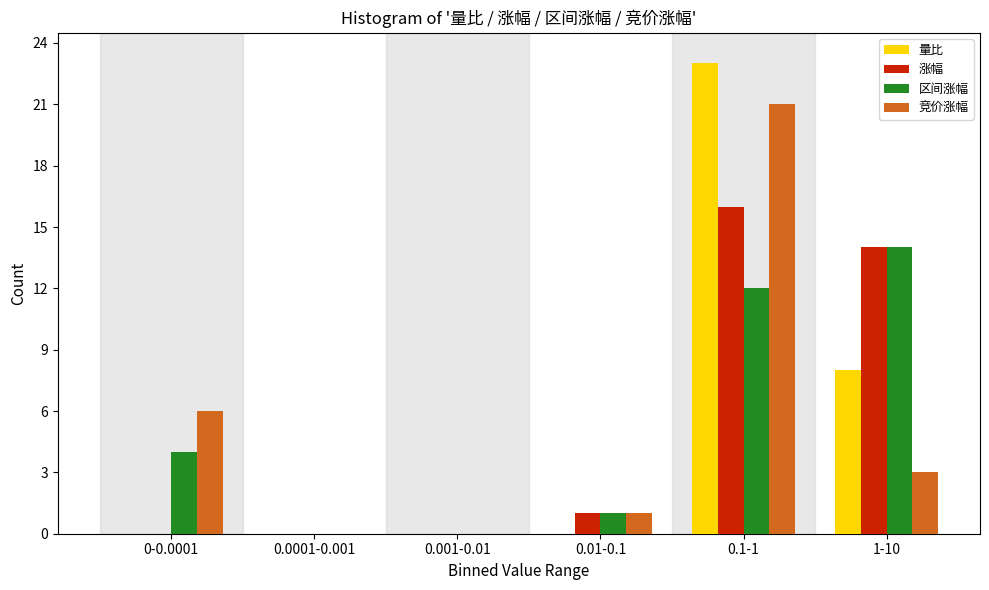

Reading right to left, list all the values displayed in this chart.

量比: 1-10=8	0.1-1=23	0.01-0.1=0	0.001-0.01=0	0.0001-0.001=0	0-0.0001=0
涨幅: 1-10=14	0.1-1=16	0.01-0.1=1	0.001-0.01=0	0.0001-0.001=0	0-0.0001=0
区间涨幅: 1-10=14	0.1-1=12	0.01-0.1=1	0.001-0.01=0	0.0001-0.001=0	0-0.0001=4
竞价涨幅: 1-10=3	0.1-1=21	0.01-0.1=1	0.001-0.01=0	0.0001-0.001=0	0-0.0001=6